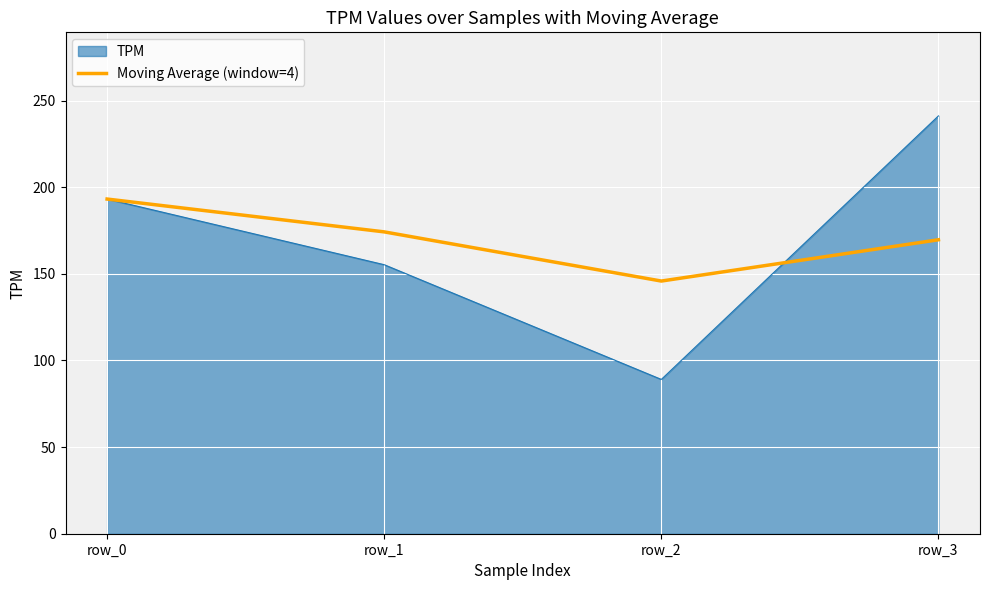

Count the number of data series in this chart.

2